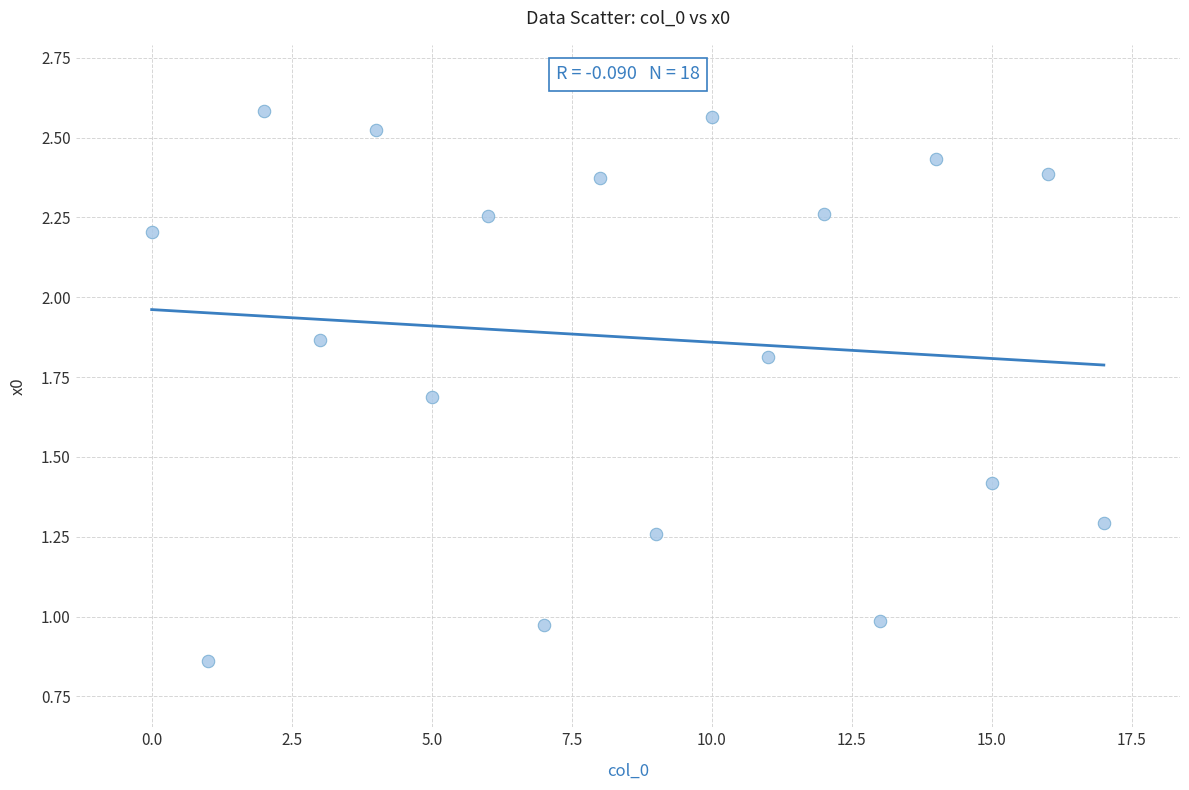

What is the range of Y values (max minus min)?

1.7